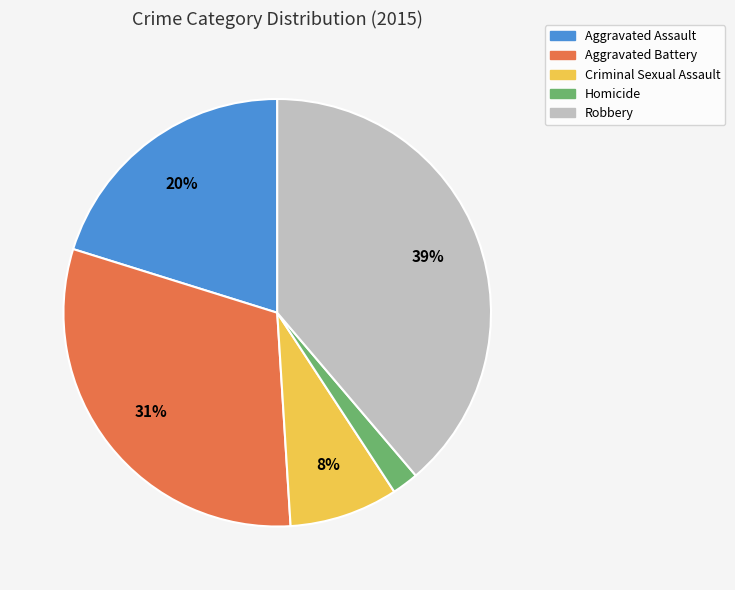

How many segments does this pie chart have?

5